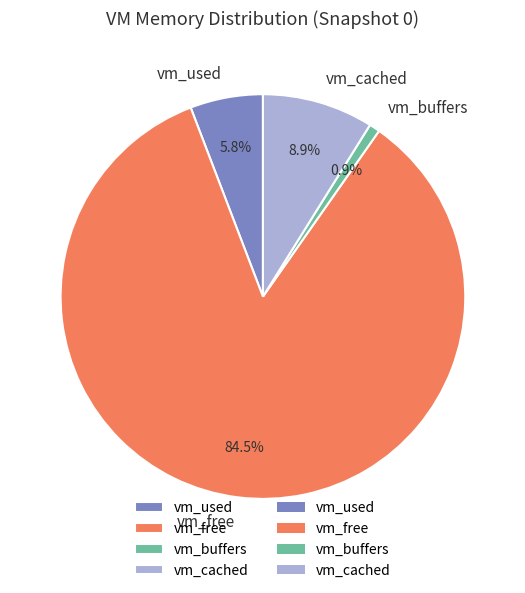

Which has a higher value, vm_free or vm_buffers?

vm_free